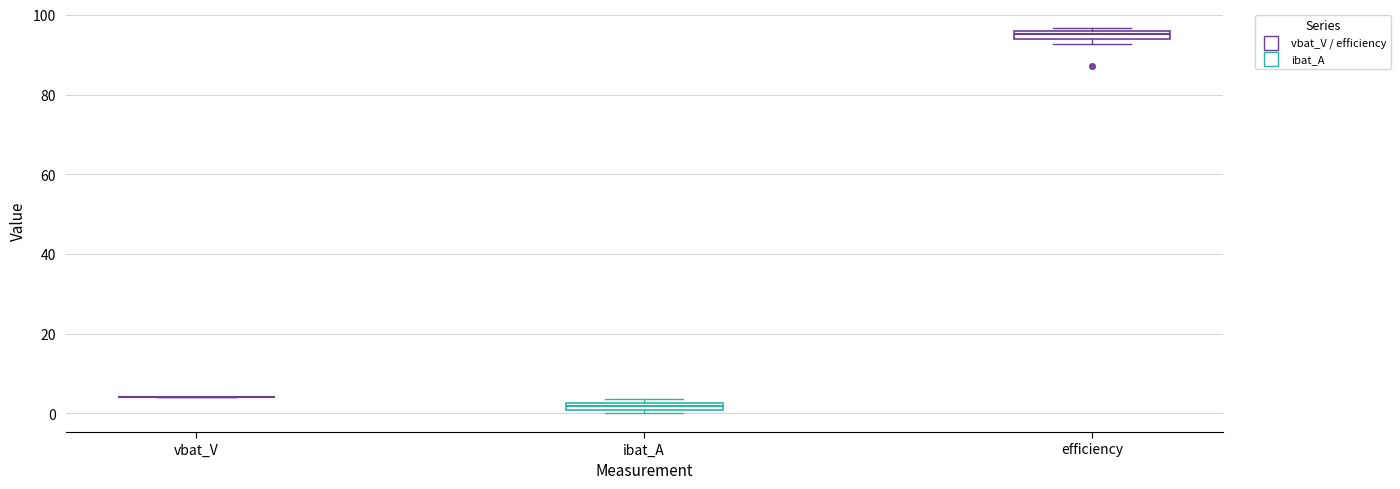

Where is the lower edge of the box for efficiency on the y-axis? The values are not printed on the chart, so give them approximately, as read against the axis.

94